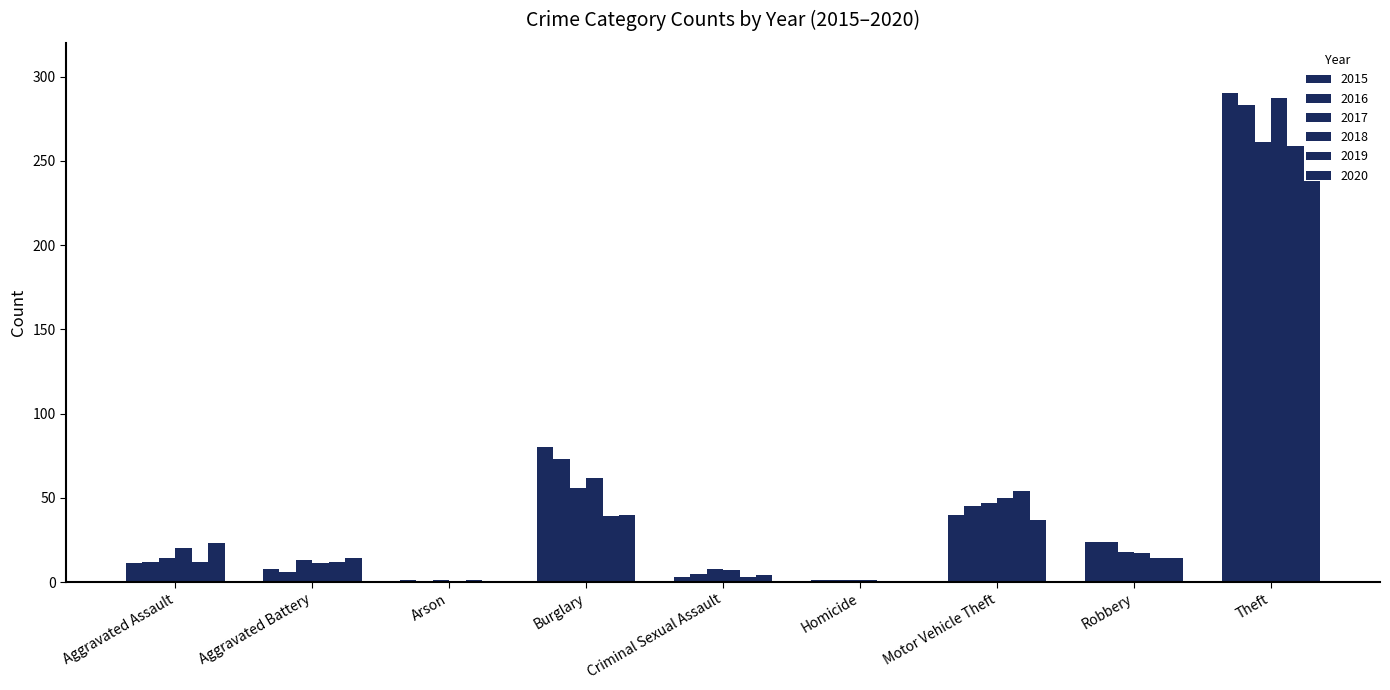

How many groups of bars are there?

9